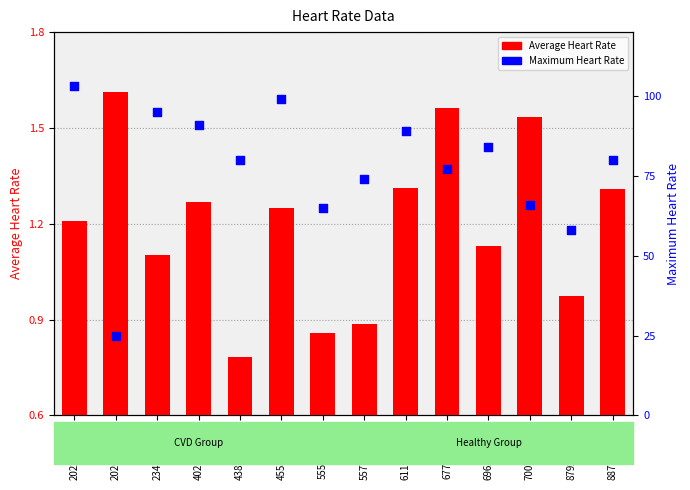

Which series contains the lowest Y value?

Average Heart Rate